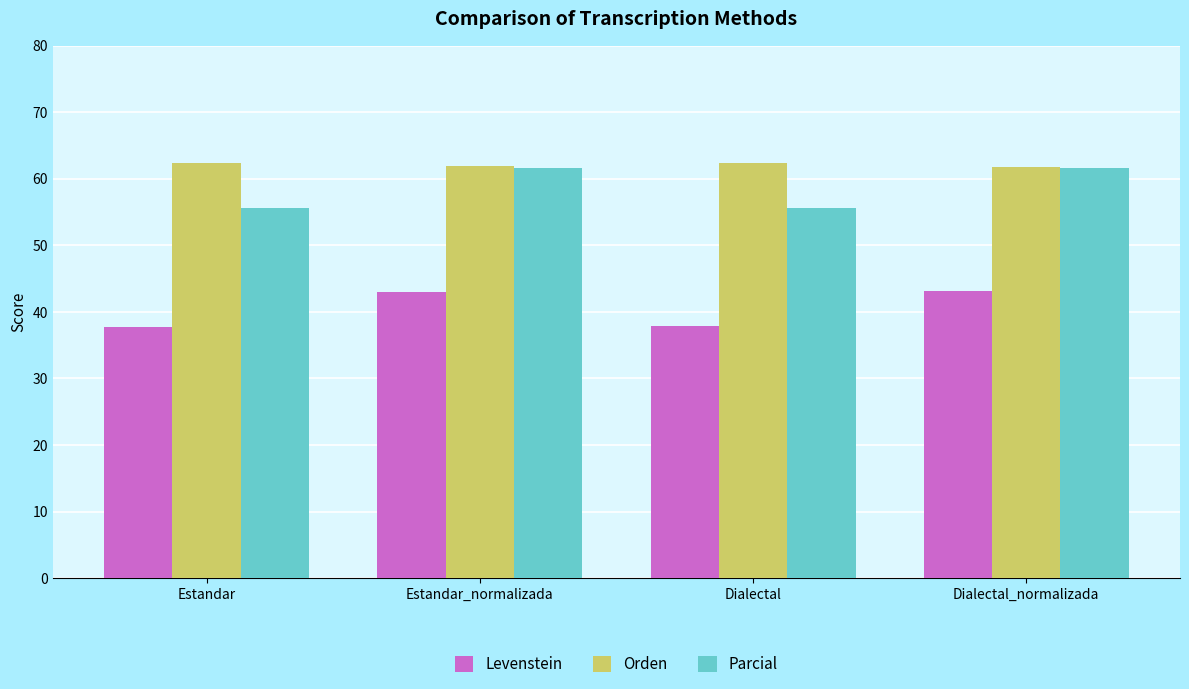

List the series in order of their overall mean, lowest first.

Levenstein, Parcial, Orden